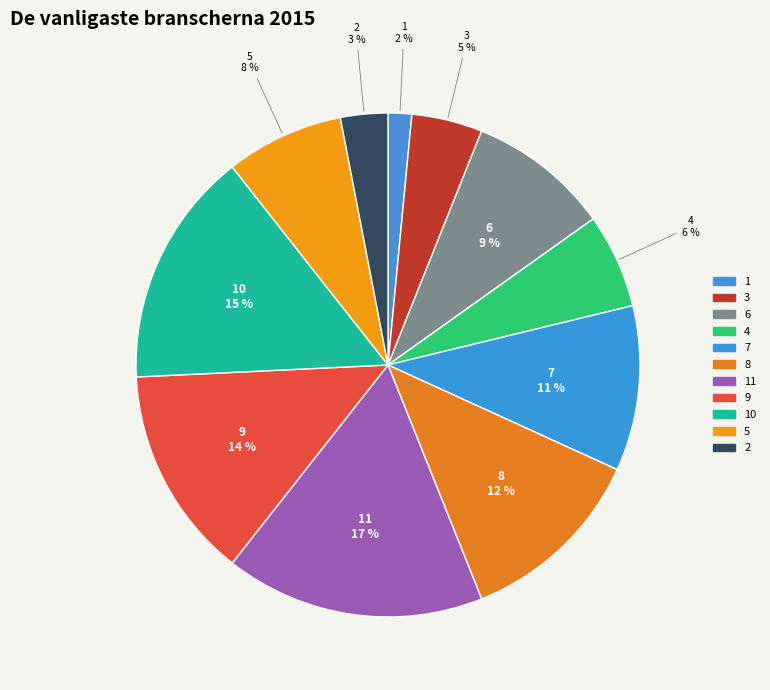

Rank the categories by value from highest to lowest.

11, 10, 9, 8, 7, 6, 5, 4, 3, 2, 1